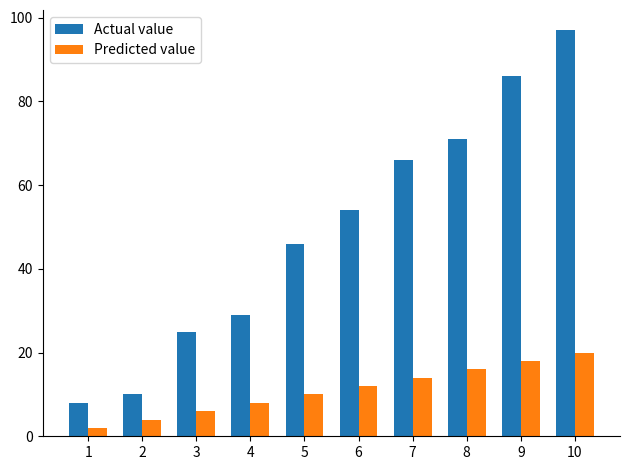

The Predicted value series shows 4 at 7. True or false?

False